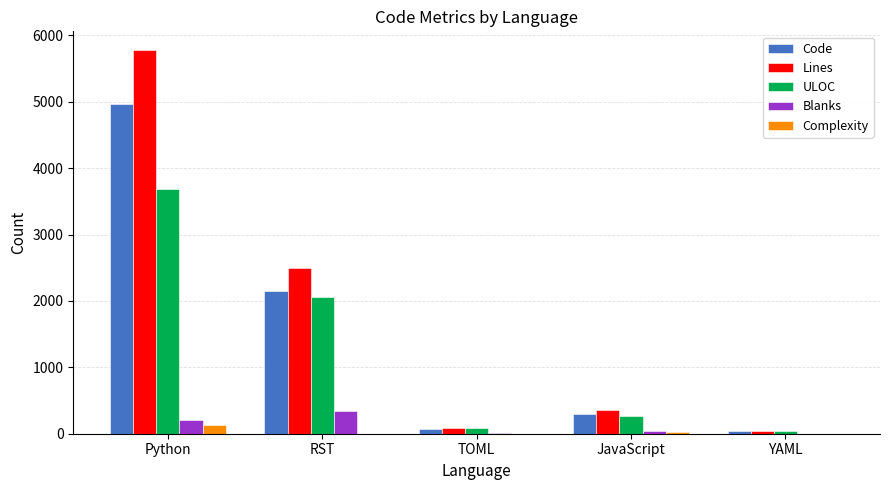

The value of Code at TOML is 78. True or false?

True